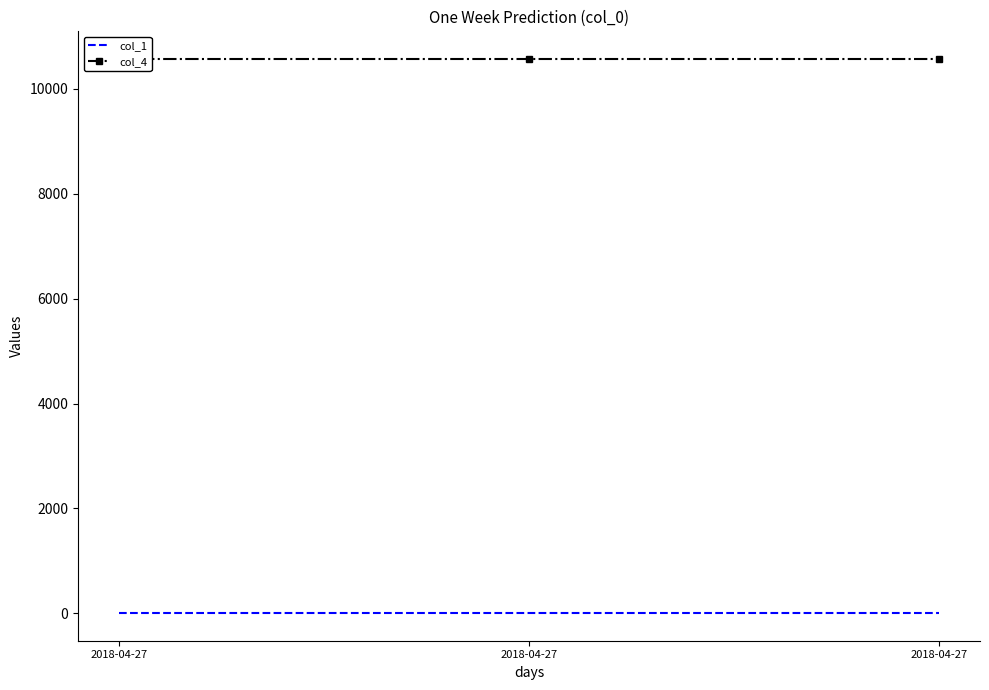

Between 2018-04-27 and 2018-04-27, which is larger?

2018-04-27